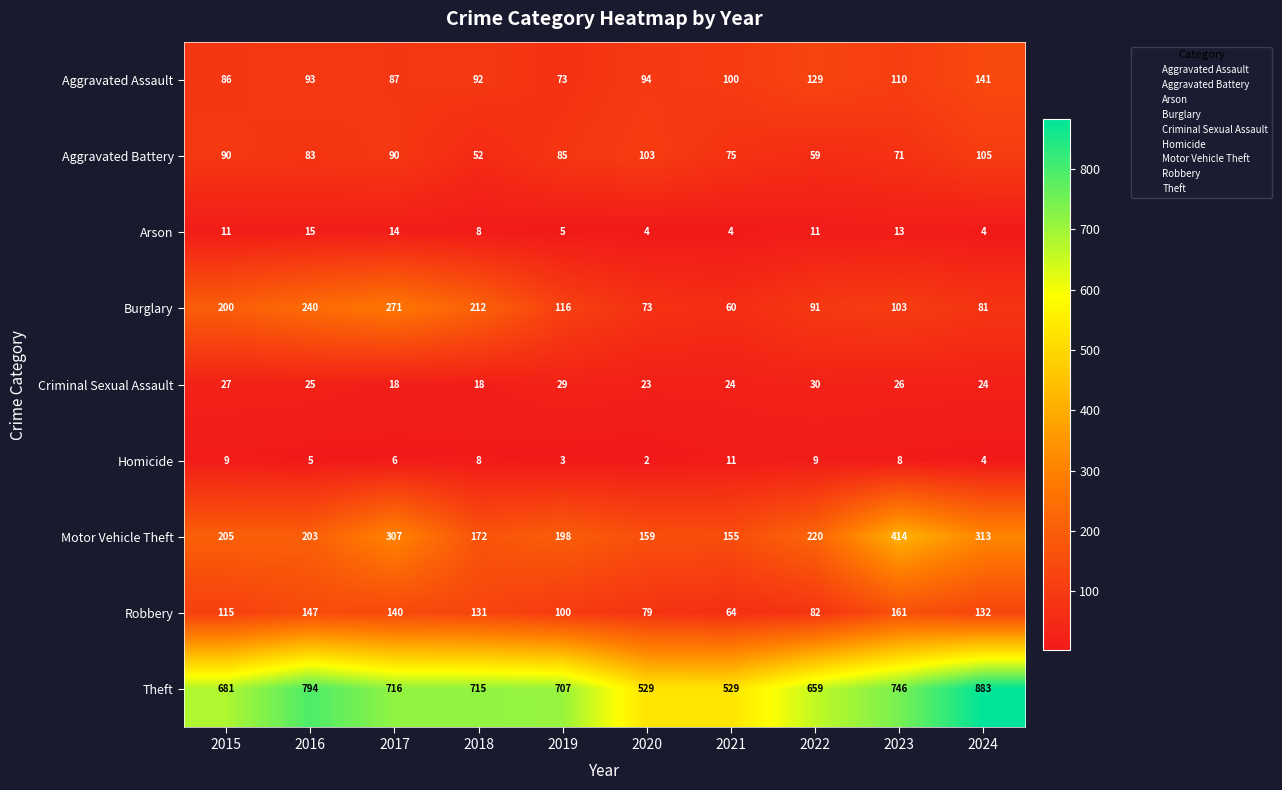

At which label is Arson closest to 9?

2018